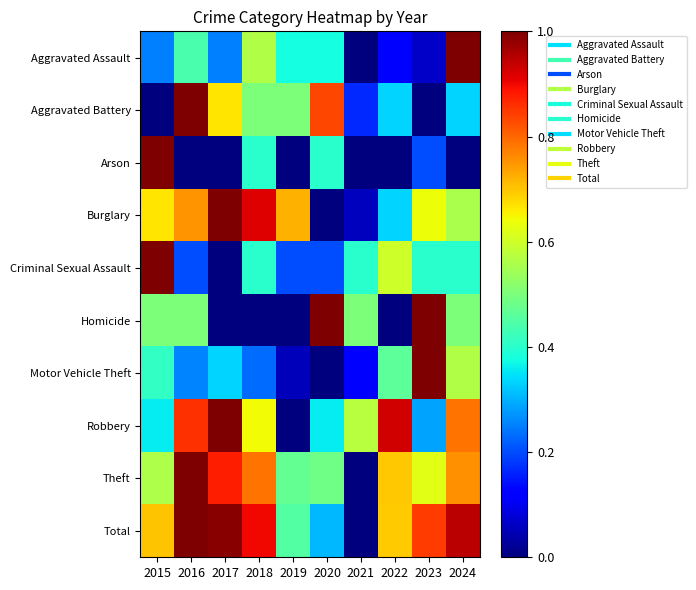

Which series has the largest range (max minus min)?

Aggravated Assault